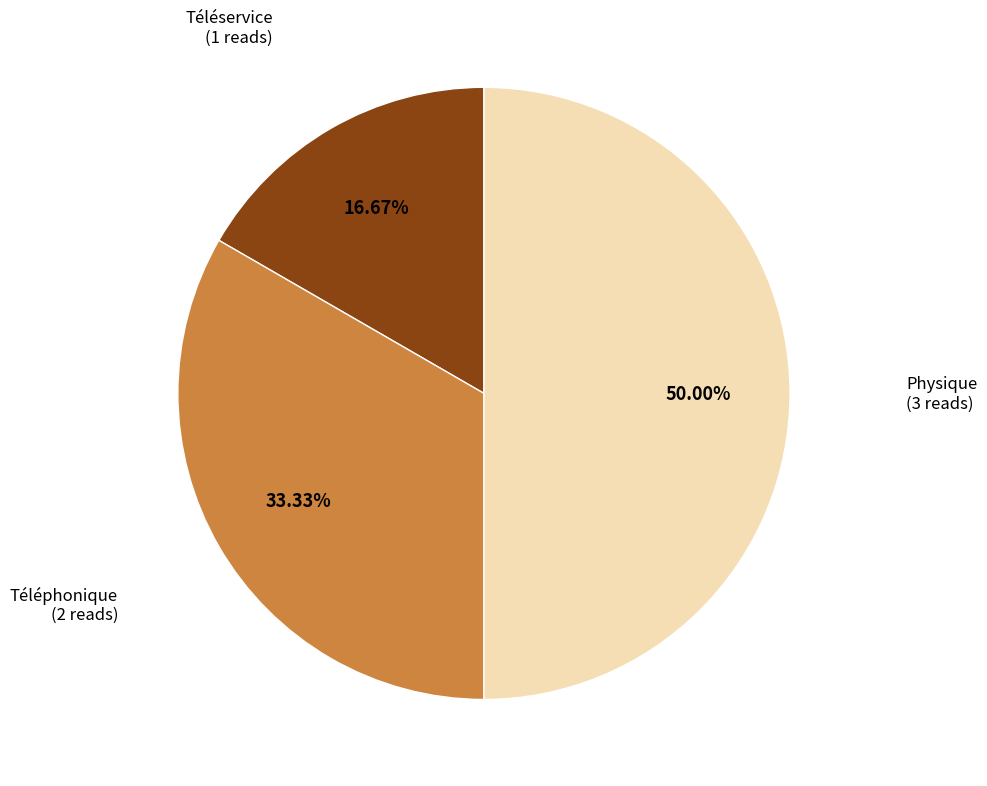

Which has a higher value, Téléservice (1 reads) or Physique (3 reads)?

Physique (3 reads)